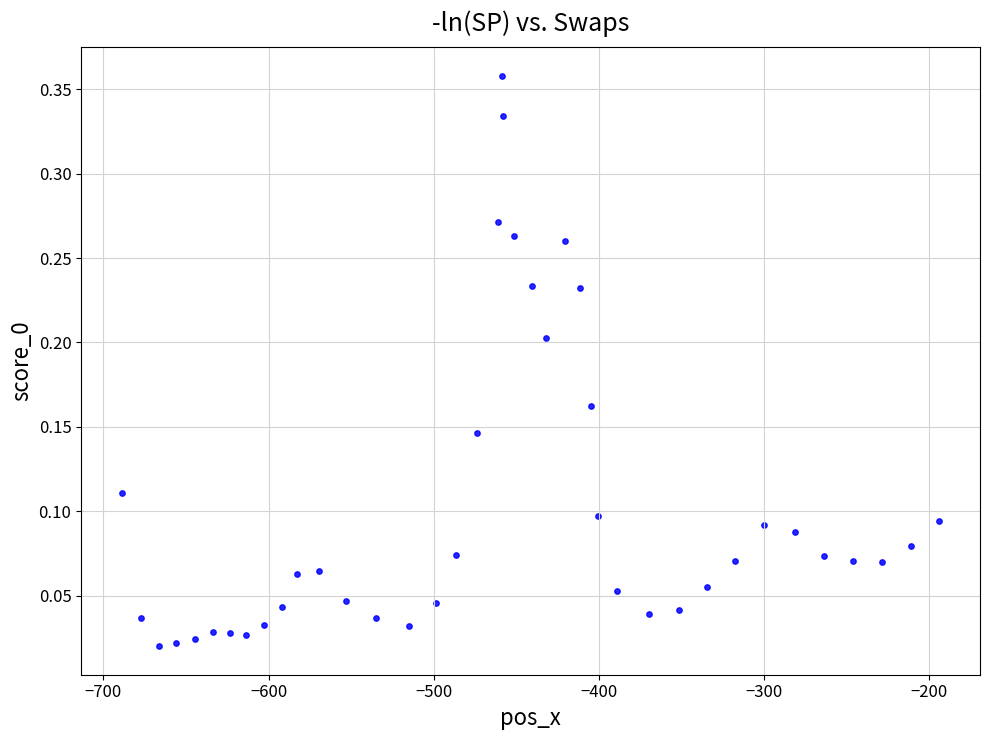

What is the range of X values (max minus min)?

494.6